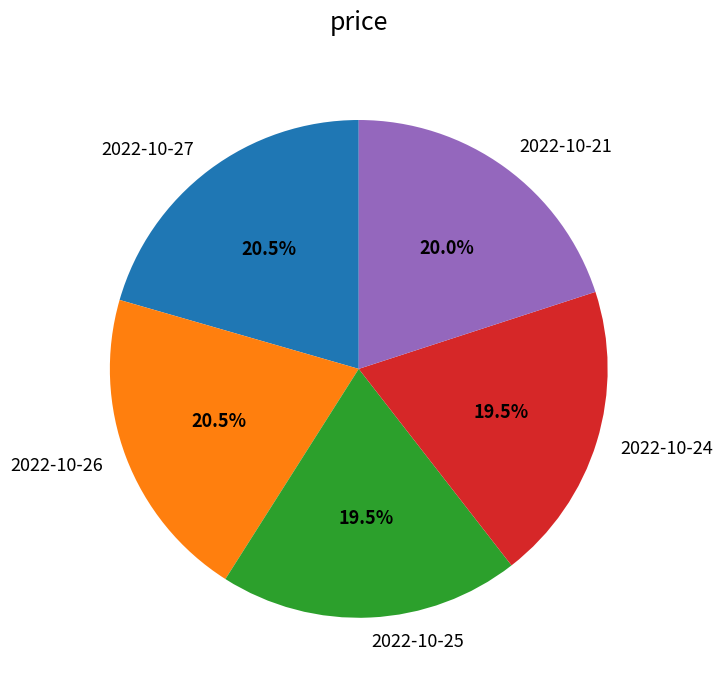

What is the total percentage of 2022-10-25 and 2022-10-21?

39.5%